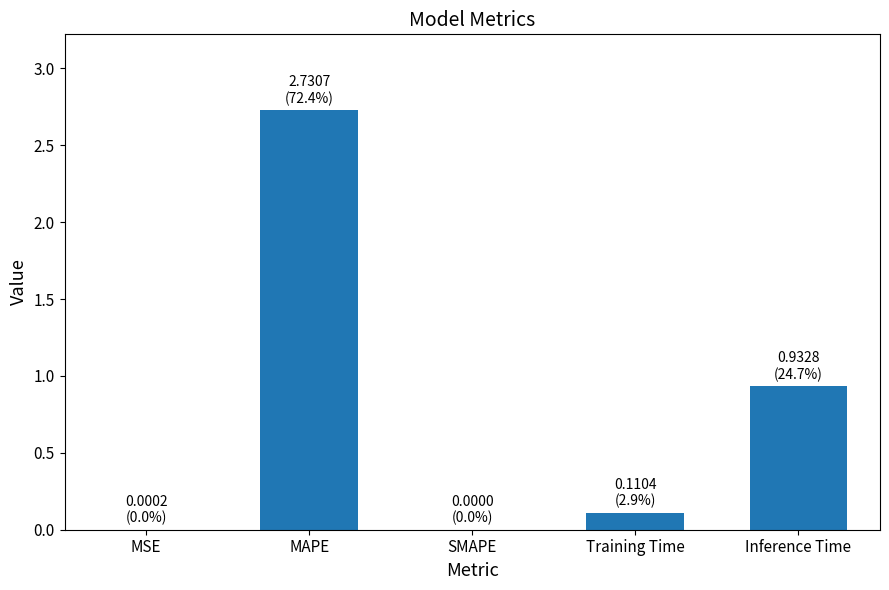

What is the sum of all values?

3.8